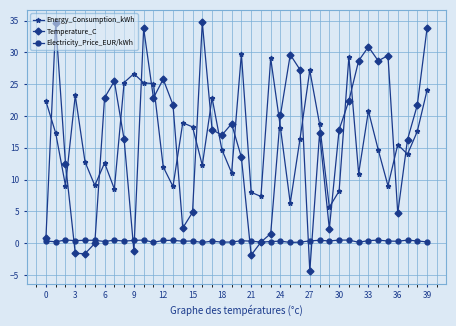

What are all the series names shown in the legend?

Energy_Consumption_kWh, Temperature_C, Electricity_Price_EUR/kWh